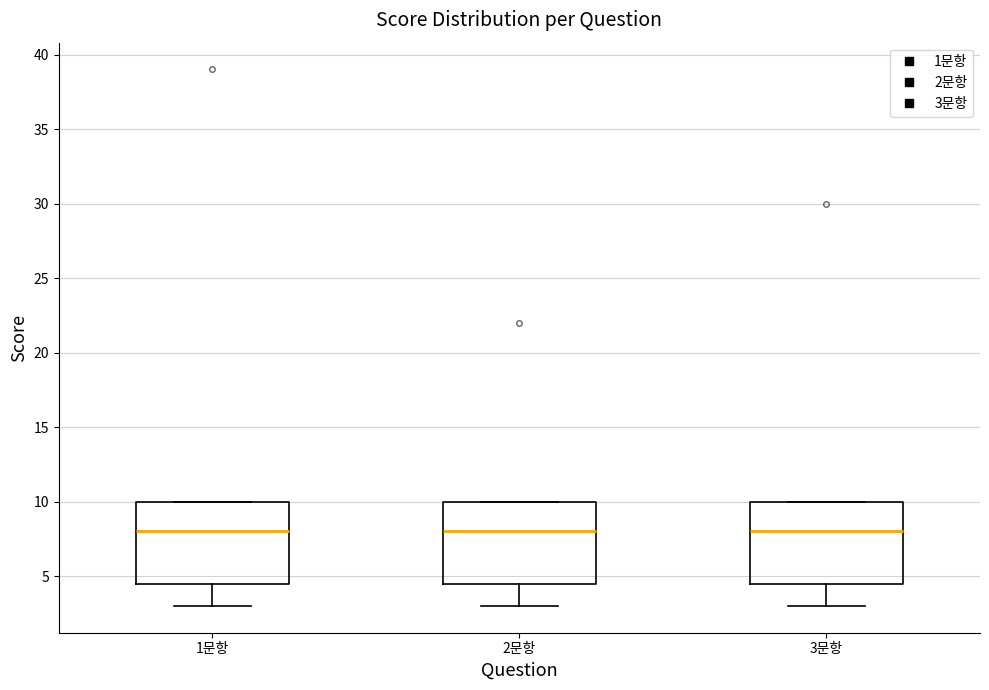

Reading left to right, transcribe this box plot: for each box, give where its median line is, the range the box spans, and where its two whiskers end, as read against the y-axis. The values are not printed on the chart, so give them approximately, as read against the axis.

1문항: median 8.0, box 4.5 to 10.0, whiskers 3.0 to 10.0
2문항: median 8.0, box 4.5 to 10.0, whiskers 3.0 to 10.0
3문항: median 8.0, box 4.5 to 10.0, whiskers 3.0 to 10.0